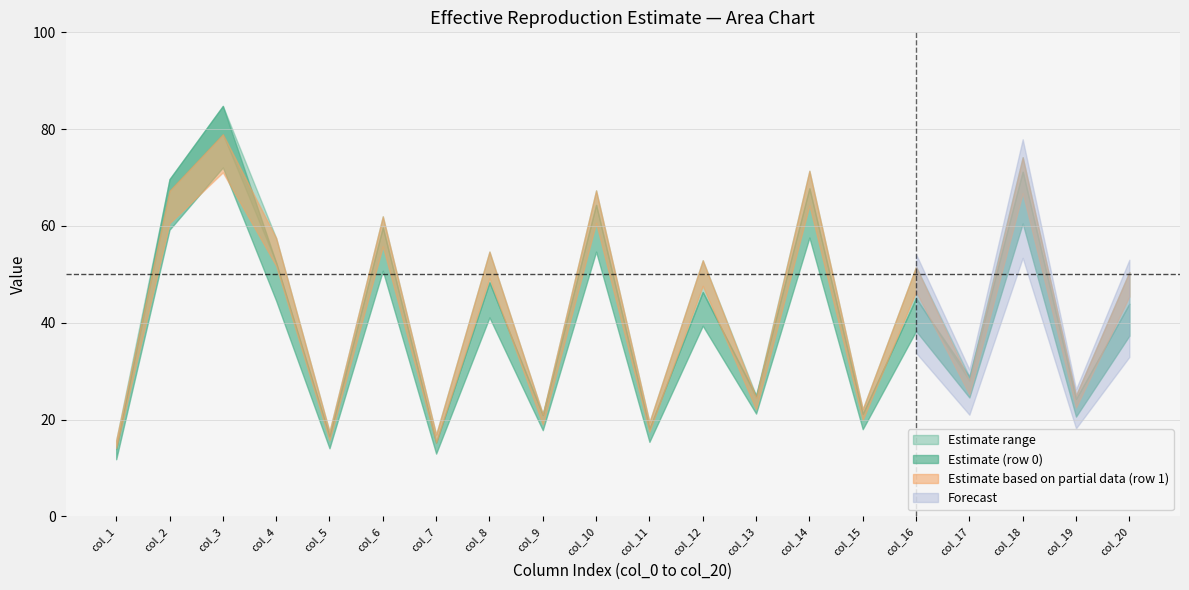

What is the maximum value for col_2?

69.7